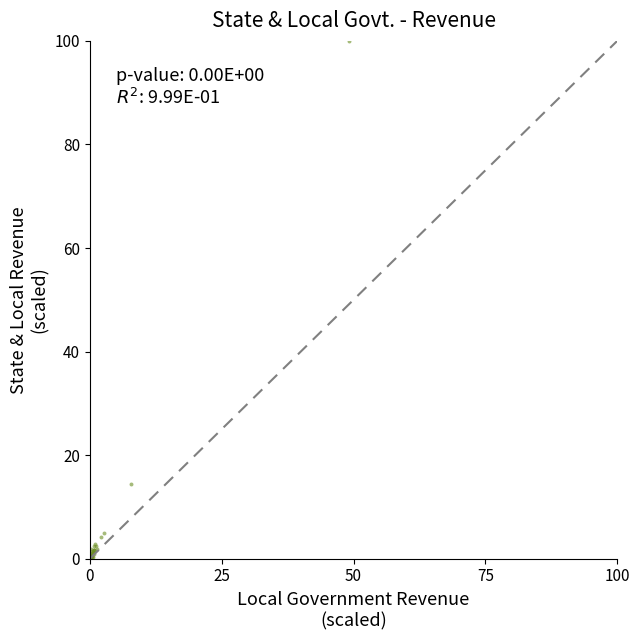

What Y value in the scatter plot is closest to 50?

14.4